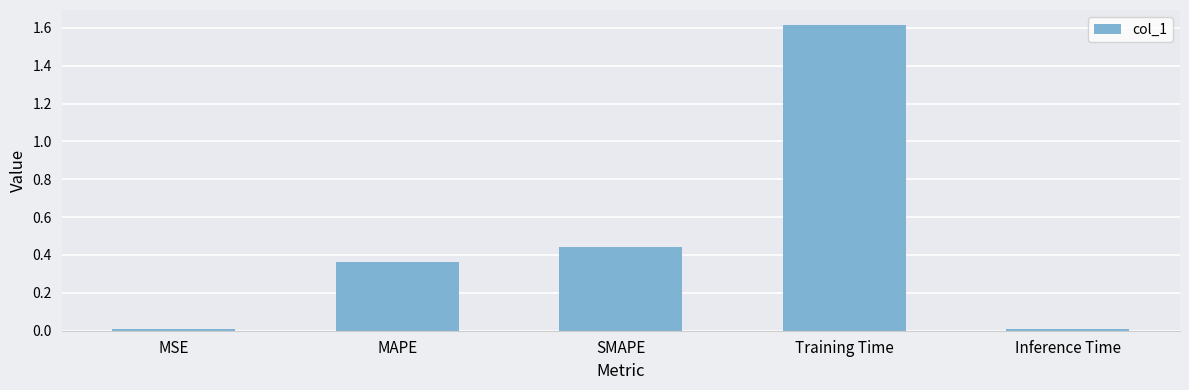

What is the greatest value displayed?

1.6